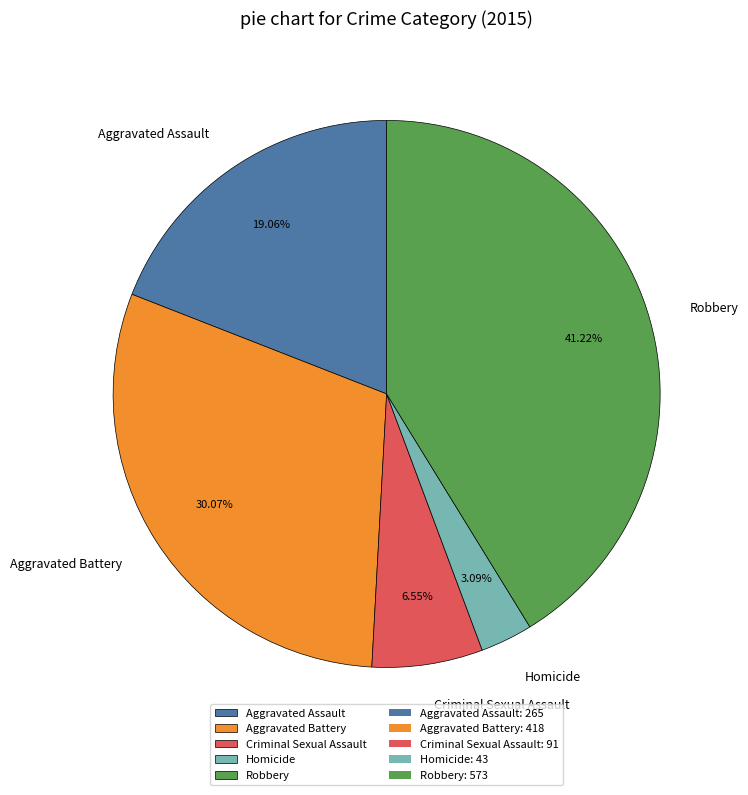

How many segments does this pie chart have?

5